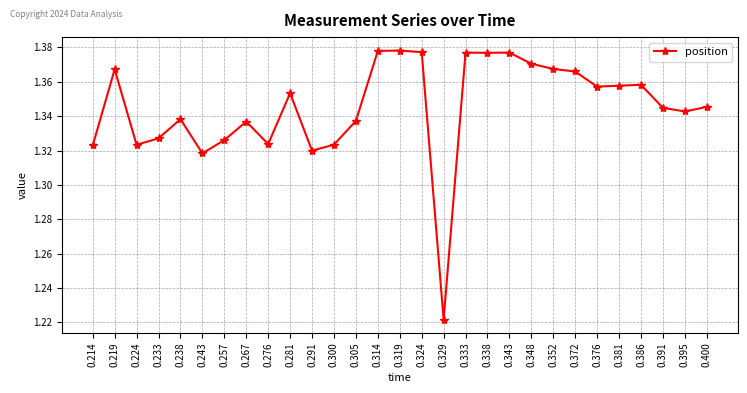

The chart shows a value of 2.1 at 0.329. True or false?

False